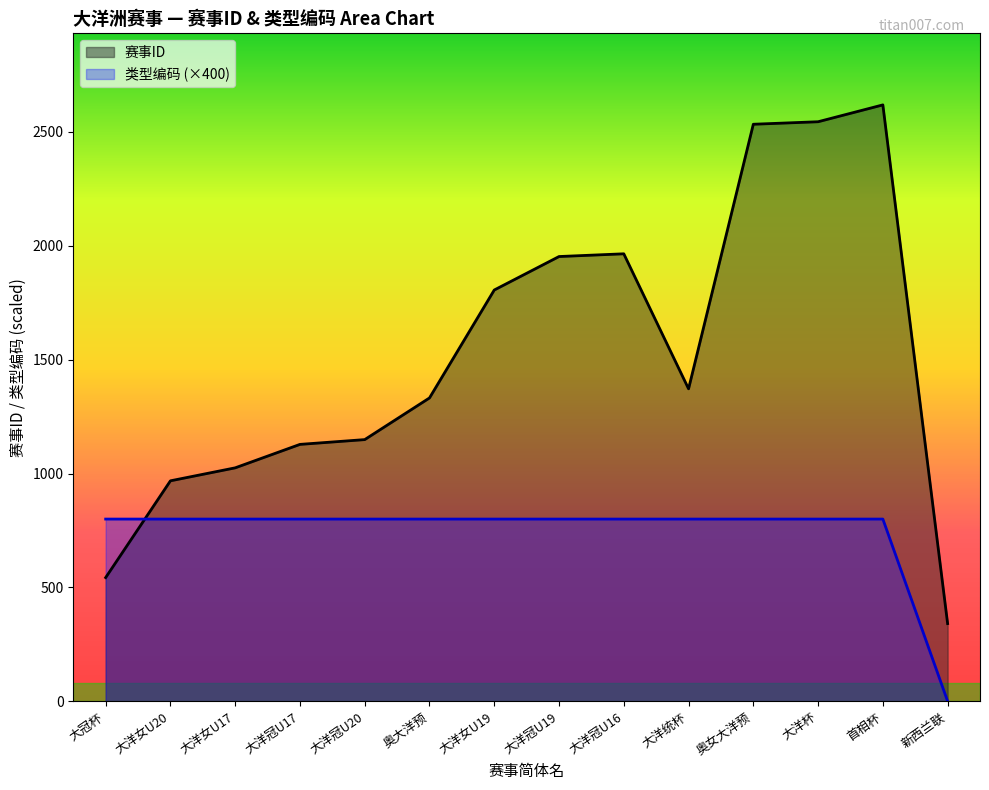

After their last crossing, which series has the higher values: 类型编码 or 赛事ID?

赛事ID